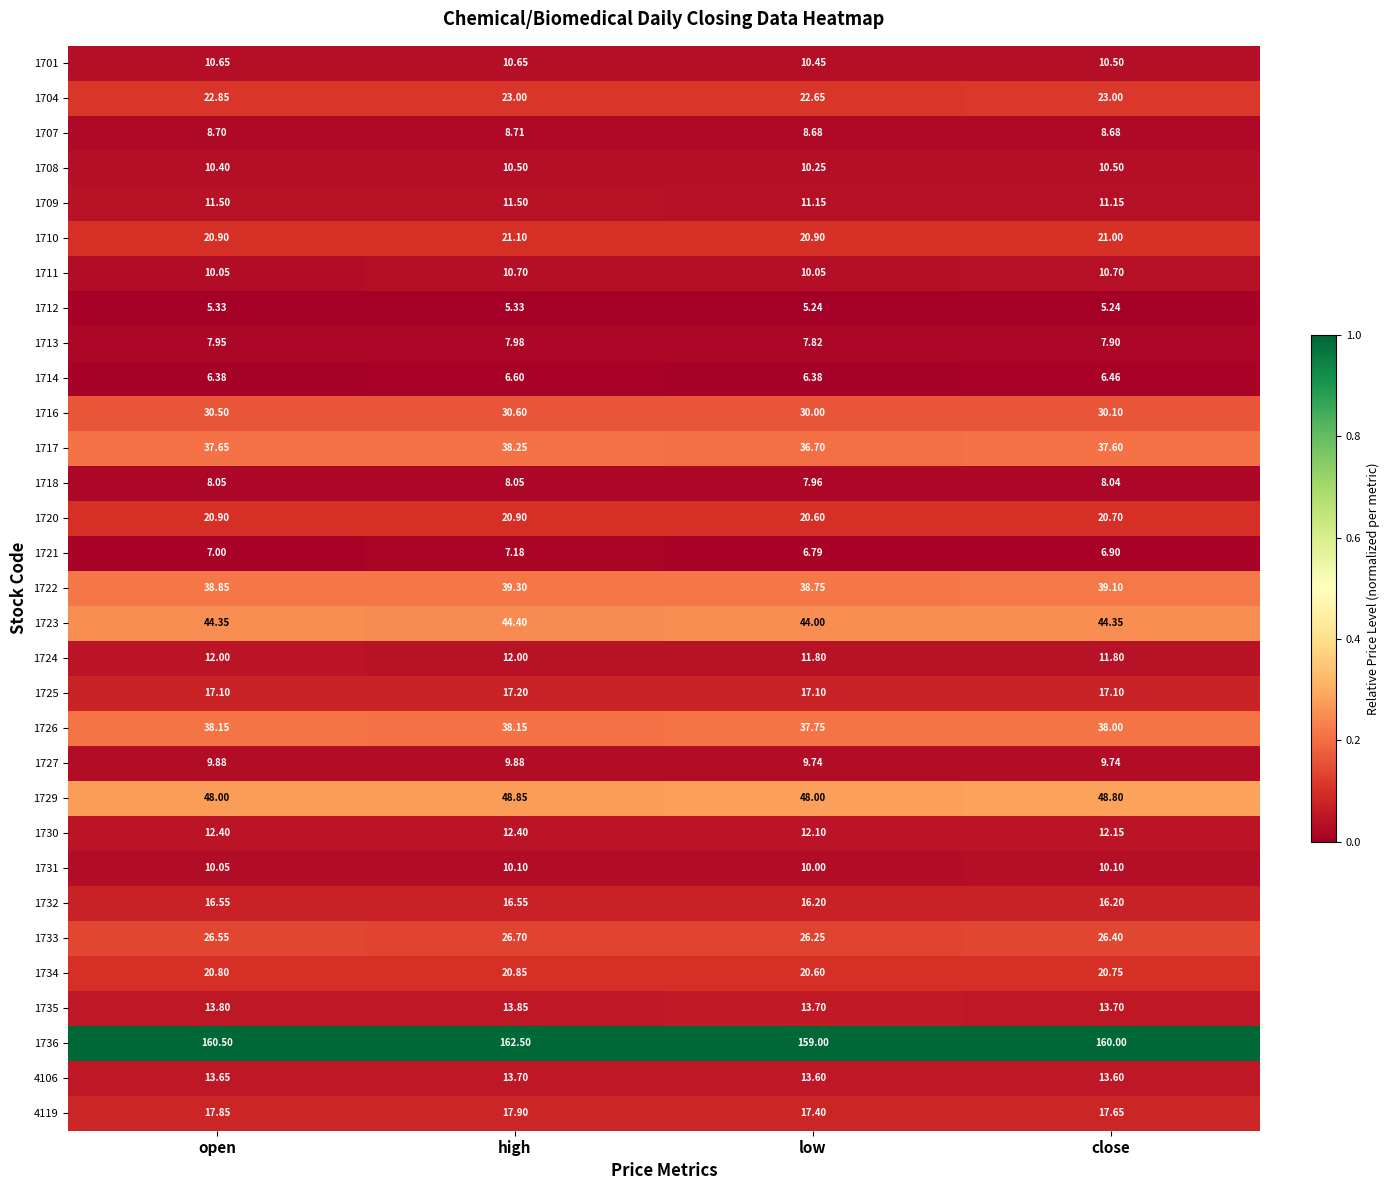

What is the total value across all series at low?

711.6